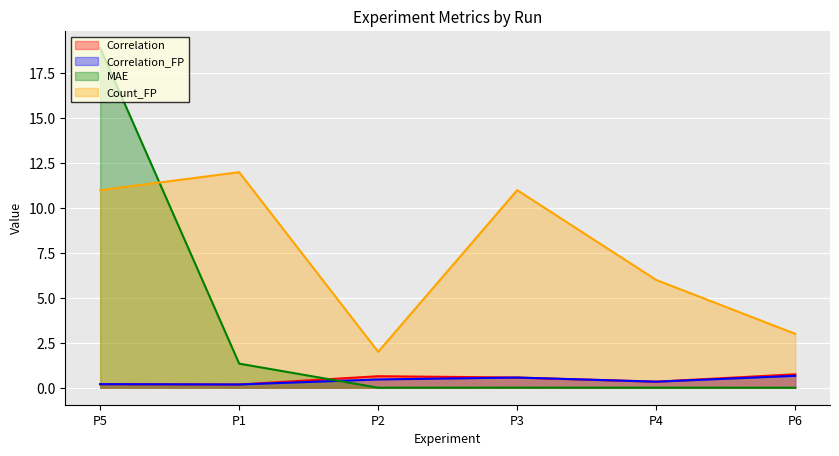

What is the difference between the Correlation values at P4 and P3?

0.2